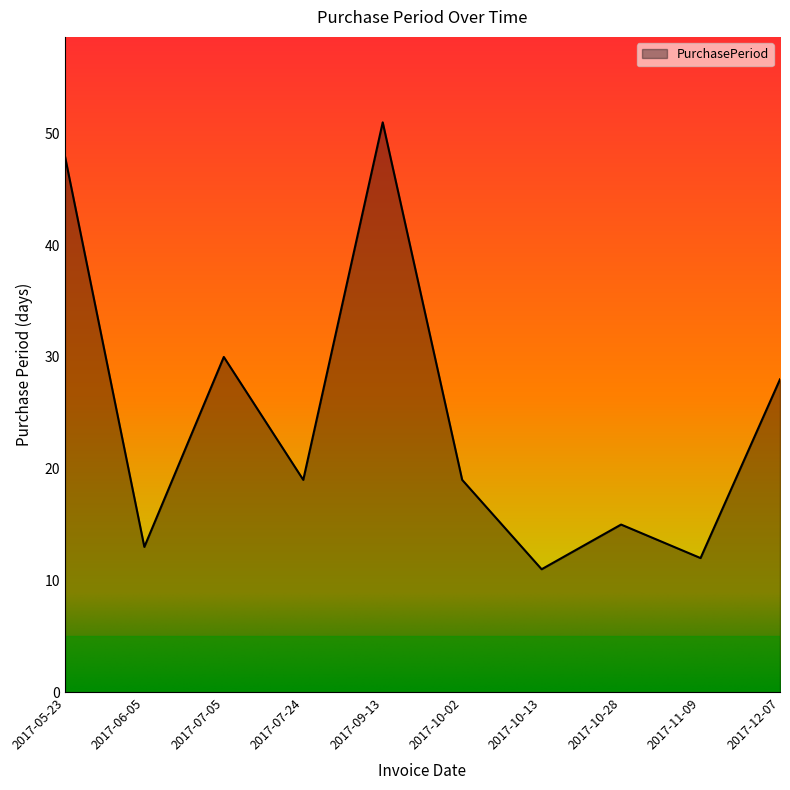

What is the difference between the second highest and second lowest values?

36